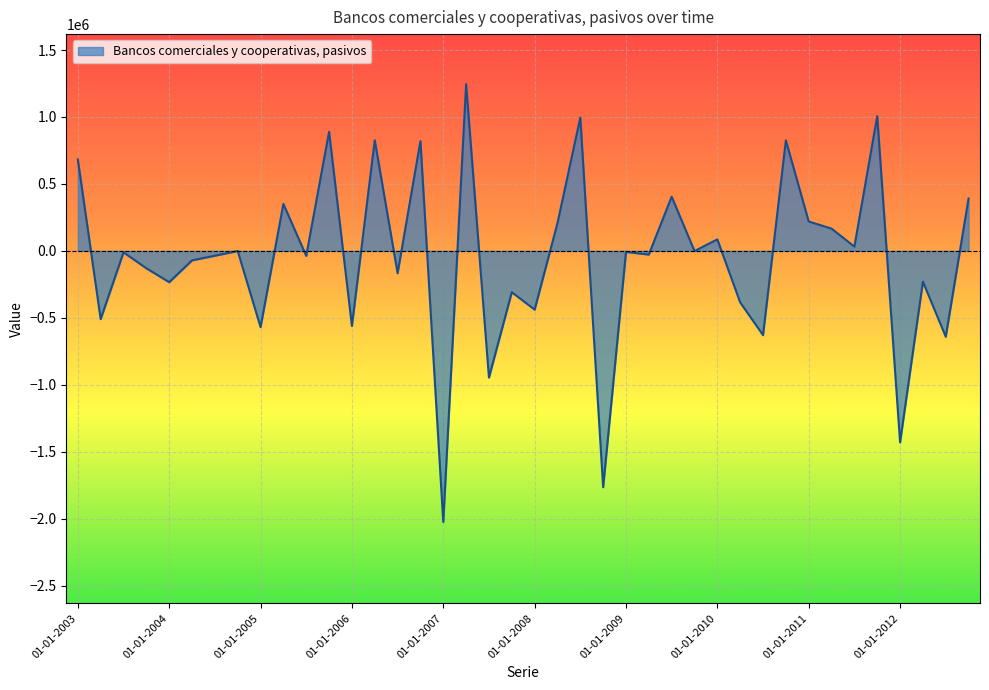

What is the greatest value displayed?

1245115